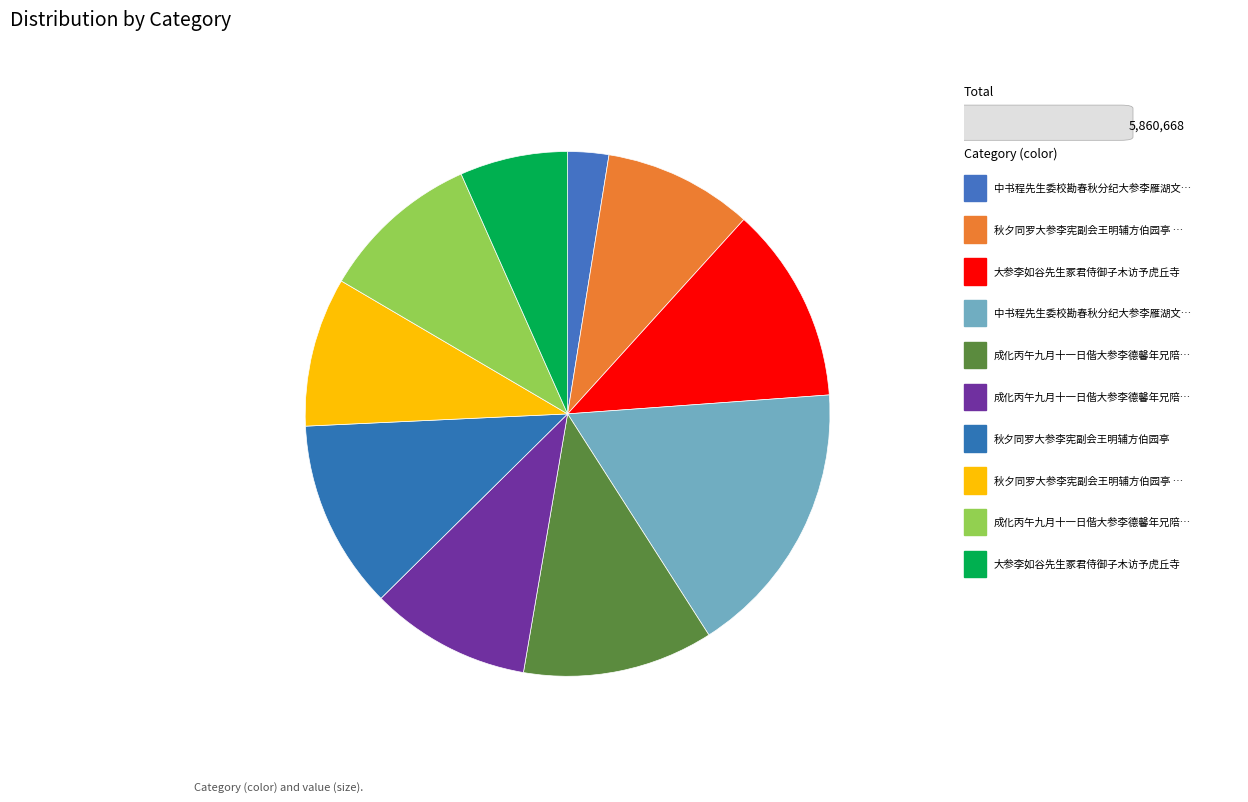

How many slices are in this pie chart?

10